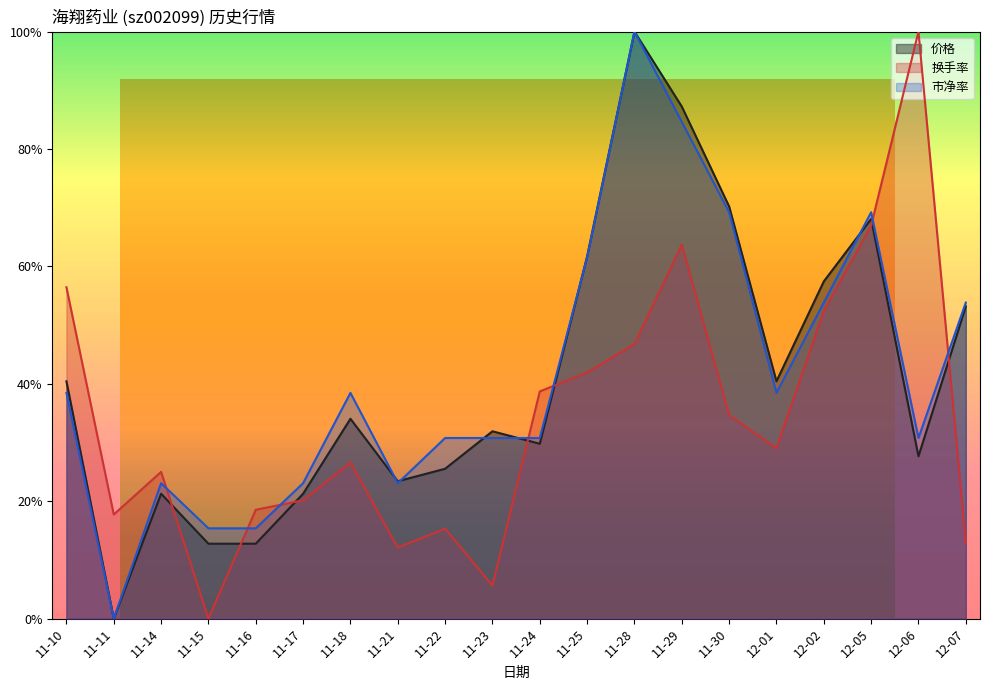

How many interior local valleys does the 换手率 series have?

5